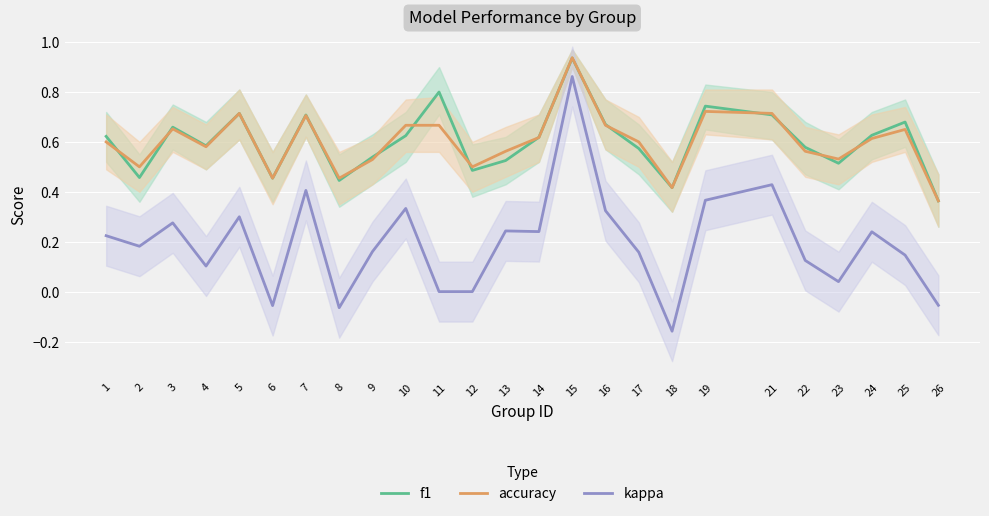

What is the difference between the accuracy values at 17 and 7?

0.1